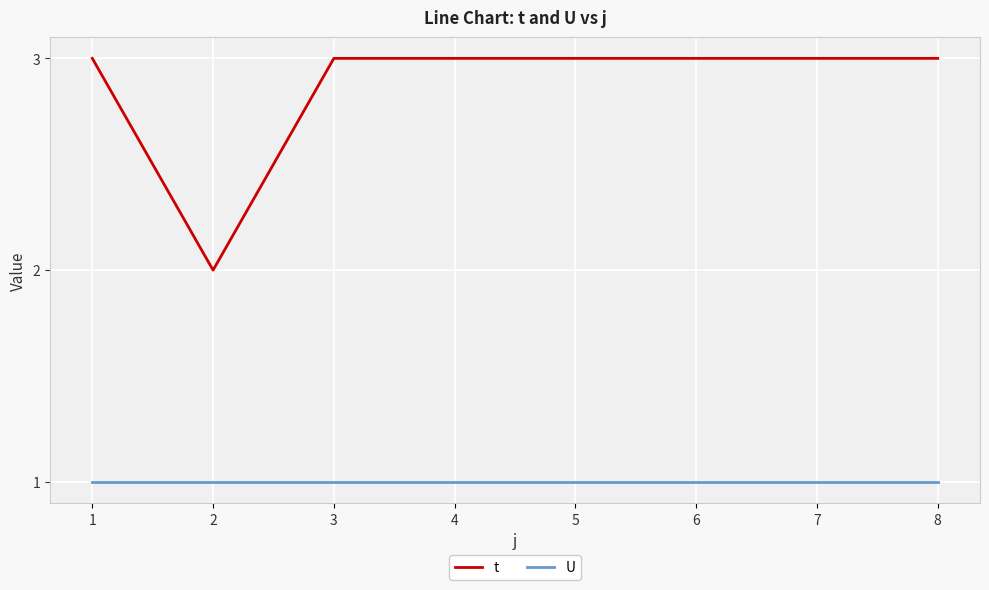

Reading left to right, extract all data points from this chart.

t: 1=3	2=2	3=3	4=3	5=3	6=3	7=3	8=3
U: 1=1	2=1	3=1	4=1	5=1	6=1	7=1	8=1